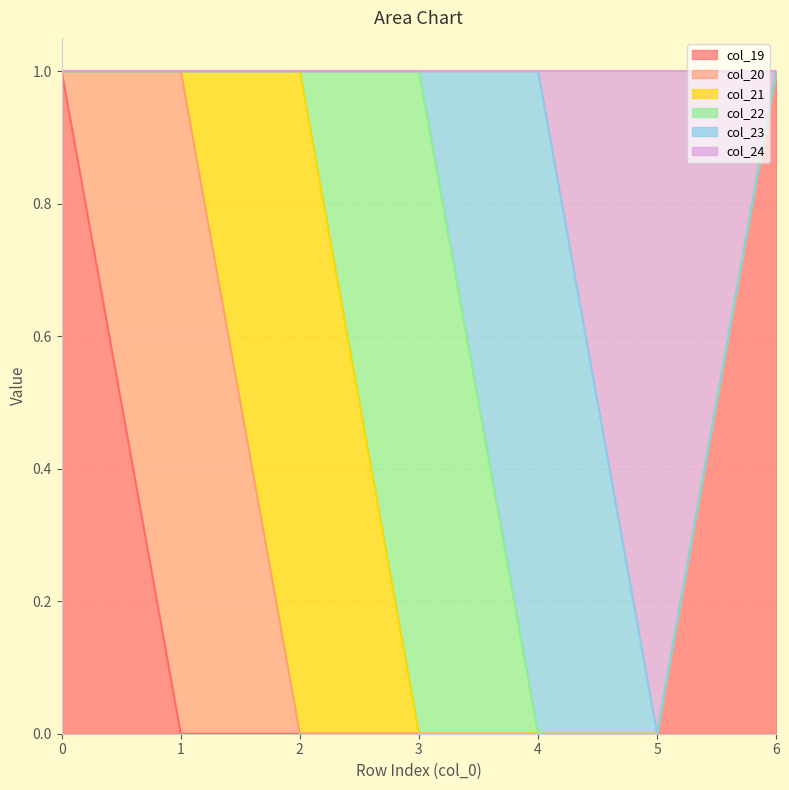

Rank the series at 5 from lowest to highest value.

col_19, col_20, col_21, col_22, col_23, col_24